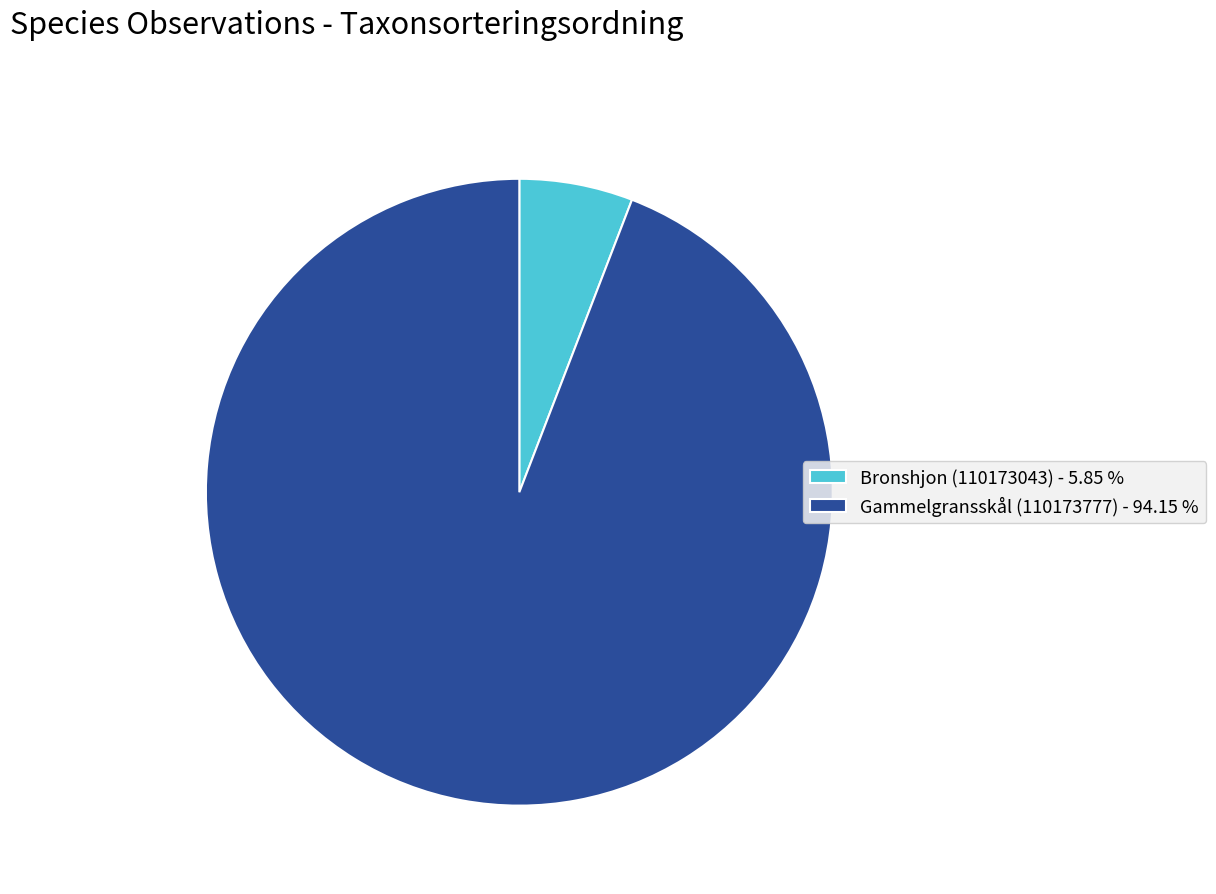

Rank the categories by value from lowest to highest.

Bronshjon (110173043), Gammelgransskål (110173777)